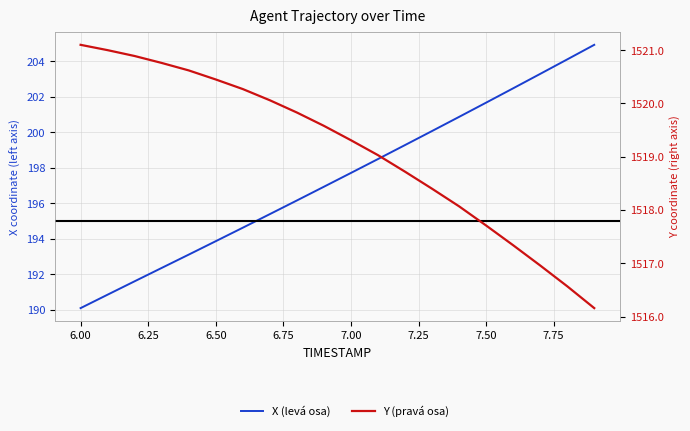

At how many categories does at least one series exceed 1014?

20